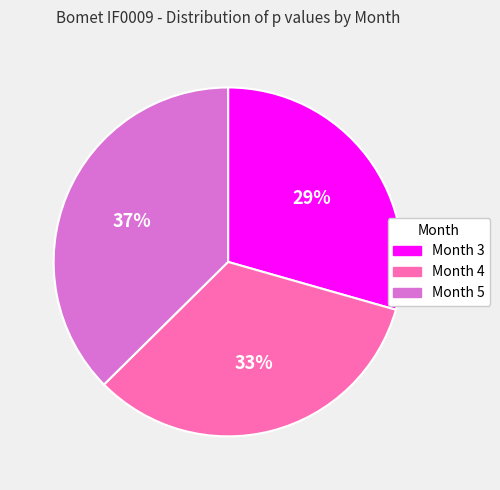

To the nearest percent, what portion does Month 5 represent?

37%